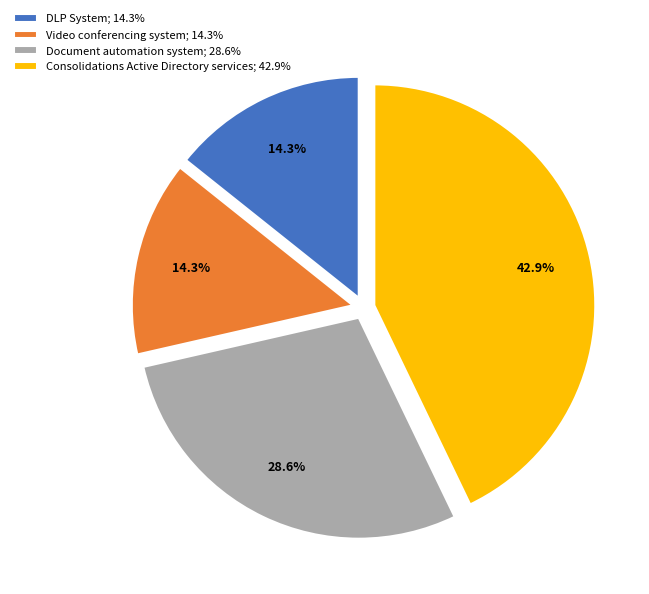

Do Consolidations Active Directory services and Document automation system together represent more than half of the pie?

Yes